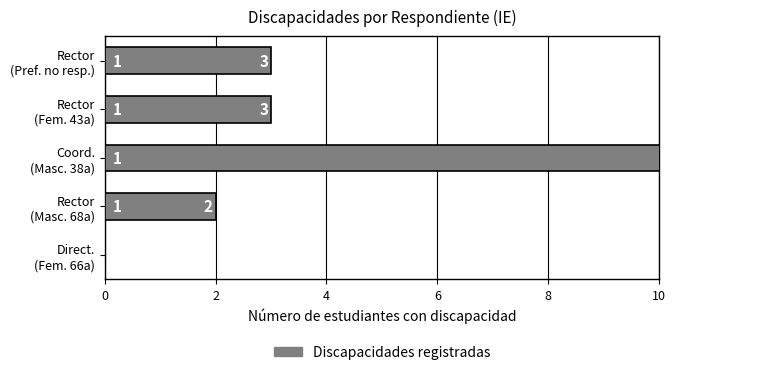

What is the difference between the second highest and second lowest values?

1